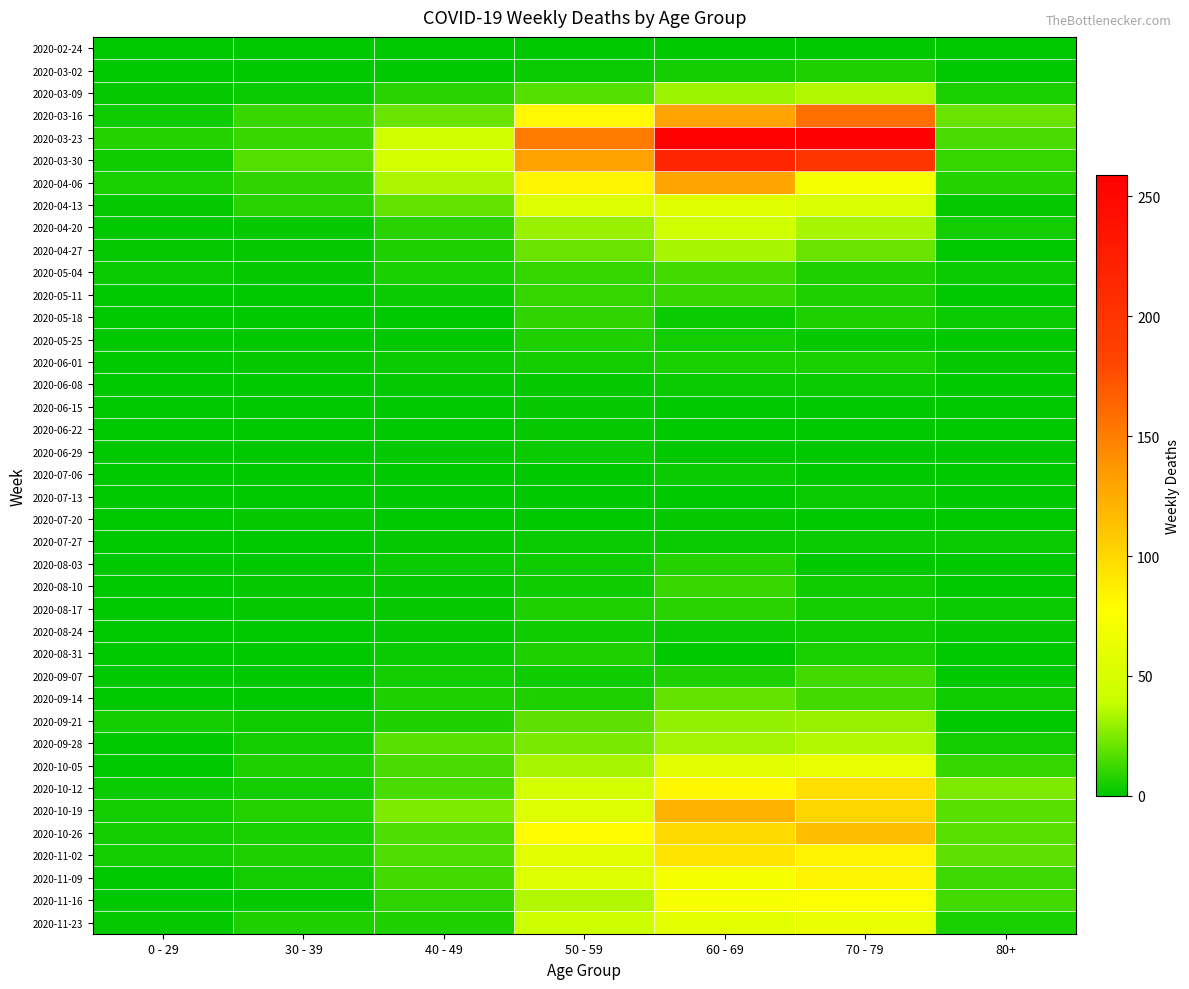

Reading left to right, transcribe all the data shown in this chart.

2020-02-24: 0 - 29=0	30 - 39=0	40 - 49=1	50 - 59=1	60 - 69=1	70 - 79=1	80+=0
2020-03-02: 0 - 29=0	30 - 39=1	40 - 49=1	50 - 59=3	60 - 69=5	70 - 79=7	80+=1
2020-03-09: 0 - 29=2	30 - 39=3	40 - 49=9	50 - 59=17	60 - 69=31	70 - 79=35	80+=6
2020-03-16: 0 - 29=4	30 - 39=12	40 - 49=21	50 - 59=81	60 - 69=130	70 - 79=158	80+=21
2020-03-23: 0 - 29=8	30 - 39=12	40 - 49=46	50 - 59=151	60 - 69=255	70 - 79=259	80+=15
2020-03-30: 0 - 29=4	30 - 39=17	40 - 49=47	50 - 59=131	60 - 69=216	70 - 79=199	80+=11
2020-04-06: 0 - 29=6	30 - 39=10	40 - 49=34	50 - 59=83	60 - 69=129	70 - 79=71	80+=8
2020-04-13: 0 - 29=2	30 - 39=9	40 - 49=20	50 - 59=55	60 - 69=56	70 - 79=52	80+=2
2020-04-20: 0 - 29=1	30 - 39=2	40 - 49=9	50 - 59=30	60 - 69=45	70 - 79=33	80+=5
2020-04-27: 0 - 29=2	30 - 39=2	40 - 49=7	50 - 59=21	60 - 69=33	70 - 79=21	80+=0
2020-05-04: 0 - 29=3	30 - 39=2	40 - 49=6	50 - 59=11	60 - 69=14	70 - 79=7	80+=3
2020-05-11: 0 - 29=1	30 - 39=0	40 - 49=3	50 - 59=11	60 - 69=12	70 - 79=7	80+=0
2020-05-18: 0 - 29=0	30 - 39=1	40 - 49=0	50 - 59=10	60 - 69=3	70 - 79=7	80+=3
2020-05-25: 0 - 29=0	30 - 39=0	40 - 49=1	50 - 59=7	60 - 69=5	70 - 79=2	80+=1
2020-06-01: 0 - 29=0	30 - 39=2	40 - 49=3	50 - 59=5	60 - 69=6	70 - 79=6	80+=2
2020-06-08: 0 - 29=0	30 - 39=0	40 - 49=2	50 - 59=2	60 - 69=3	70 - 79=3	80+=0
2020-06-15: 0 - 29=0	30 - 39=0	40 - 49=1	50 - 59=2	60 - 69=1	70 - 79=1	80+=1
2020-06-22: 0 - 29=1	30 - 39=0	40 - 49=1	50 - 59=2	60 - 69=0	70 - 79=1	80+=0
2020-06-29: 0 - 29=0	30 - 39=0	40 - 49=2	50 - 59=3	60 - 69=0	70 - 79=0	80+=0
2020-07-06: 0 - 29=0	30 - 39=1	40 - 49=1	50 - 59=1	60 - 69=3	70 - 79=0	80+=0
2020-07-13: 0 - 29=0	30 - 39=0	40 - 49=0	50 - 59=0	60 - 69=0	70 - 79=3	80+=0
2020-07-20: 0 - 29=1	30 - 39=2	40 - 49=1	50 - 59=1	60 - 69=2	70 - 79=1	80+=1
2020-07-27: 0 - 29=0	30 - 39=0	40 - 49=2	50 - 59=3	60 - 69=3	70 - 79=3	80+=3
2020-08-03: 0 - 29=1	30 - 39=0	40 - 49=3	50 - 59=4	60 - 69=8	70 - 79=1	80+=1
2020-08-10: 0 - 29=1	30 - 39=2	40 - 49=2	50 - 59=4	60 - 69=12	70 - 79=4	80+=1
2020-08-17: 0 - 29=0	30 - 39=2	40 - 49=2	50 - 59=7	60 - 69=9	70 - 79=5	80+=3
2020-08-24: 0 - 29=0	30 - 39=0	40 - 49=2	50 - 59=4	60 - 69=3	70 - 79=4	80+=2
2020-08-31: 0 - 29=0	30 - 39=0	40 - 49=3	50 - 59=7	60 - 69=1	70 - 79=6	80+=0
2020-09-07: 0 - 29=0	30 - 39=1	40 - 49=5	50 - 59=4	60 - 69=7	70 - 79=14	80+=0
2020-09-14: 0 - 29=1	30 - 39=1	40 - 49=7	50 - 59=7	60 - 69=20	70 - 79=14	80+=4
2020-09-21: 0 - 29=5	30 - 39=4	40 - 49=7	50 - 59=19	60 - 69=29	70 - 79=30	80+=1
2020-09-28: 0 - 29=0	30 - 39=5	40 - 49=18	50 - 59=24	60 - 69=32	70 - 79=35	80+=5
2020-10-05: 0 - 29=1	30 - 39=7	40 - 49=15	50 - 59=33	60 - 69=58	70 - 79=62	80+=11
2020-10-12: 0 - 29=3	30 - 39=5	40 - 49=15	50 - 59=47	60 - 69=82	70 - 79=97	80+=25
2020-10-19: 0 - 29=5	30 - 39=8	40 - 49=25	50 - 59=55	60 - 69=121	70 - 79=102	80+=18
2020-10-26: 0 - 29=5	30 - 39=6	40 - 49=16	50 - 59=79	60 - 69=100	70 - 79=115	80+=18
2020-11-02: 0 - 29=5	30 - 39=7	40 - 49=16	50 - 59=58	60 - 69=93	70 - 79=84	80+=19
2020-11-09: 0 - 29=1	30 - 39=5	40 - 49=14	50 - 59=54	60 - 69=72	70 - 79=83	80+=13
2020-11-16: 0 - 29=0	30 - 39=2	40 - 49=10	50 - 59=35	60 - 69=73	70 - 79=75	80+=14
2020-11-23: 0 - 29=2	30 - 39=7	40 - 49=7	50 - 59=43	60 - 69=59	70 - 79=63	80+=6